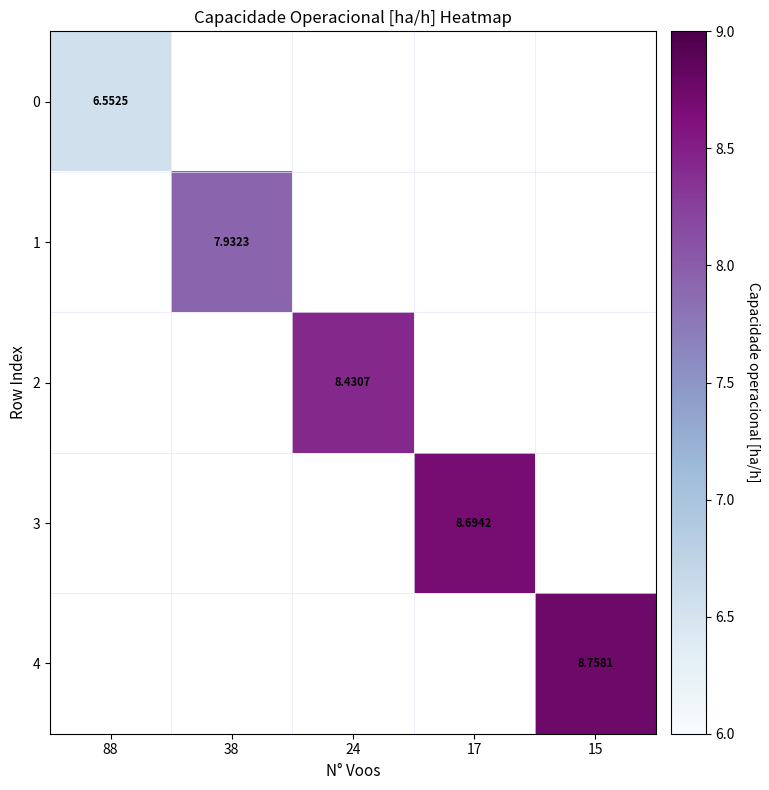

Read the 3 value at 17.

8.7